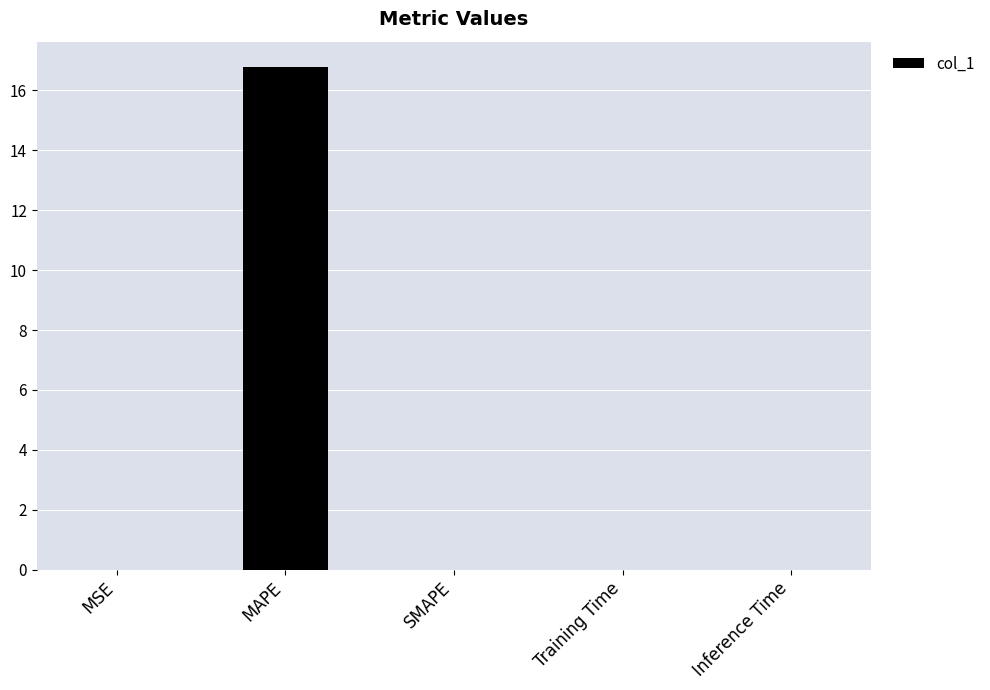

What is the greatest value displayed?

16.8